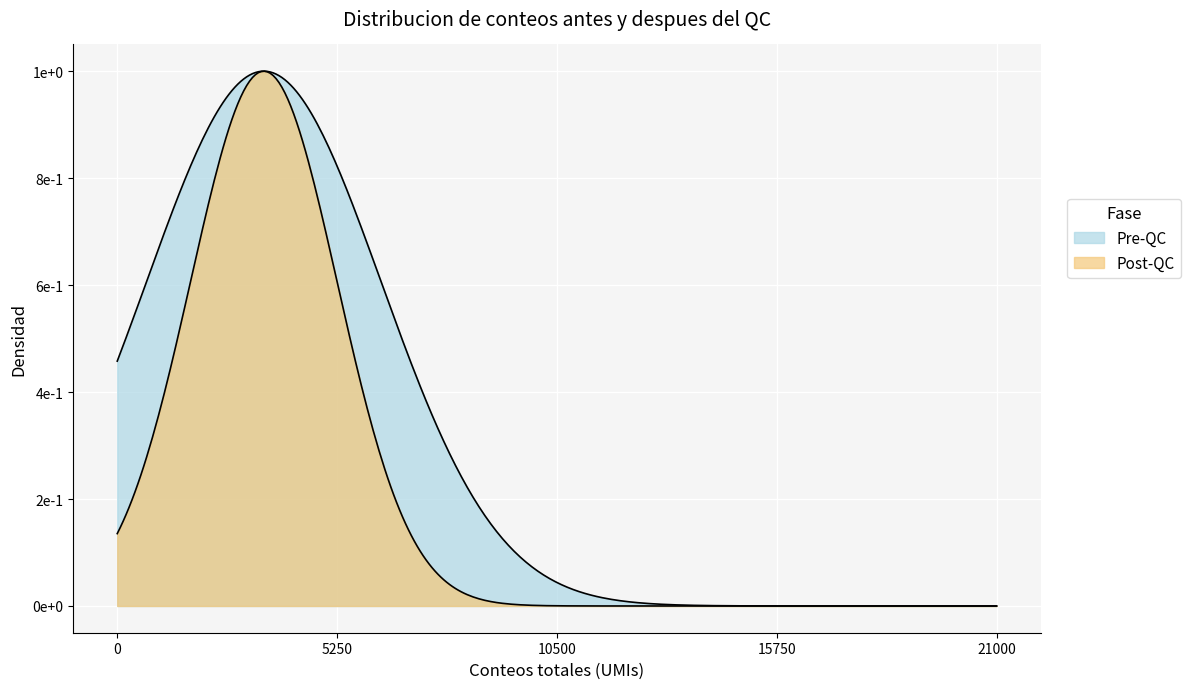

What is the greatest value displayed?

1